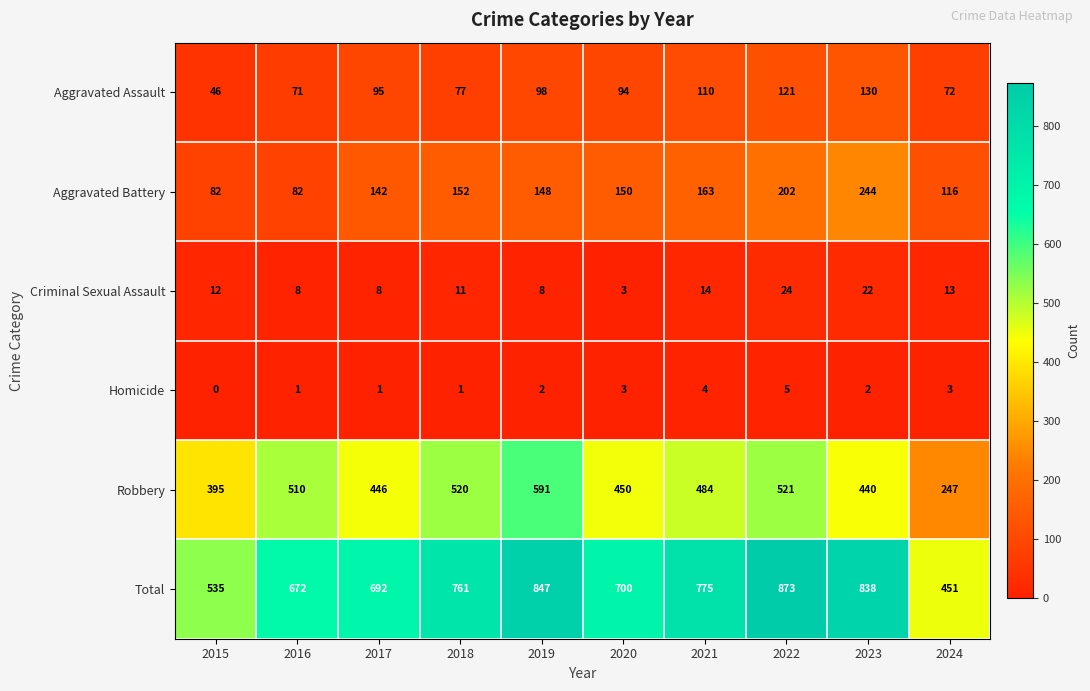

Which series has the largest range (max minus min)?

Total